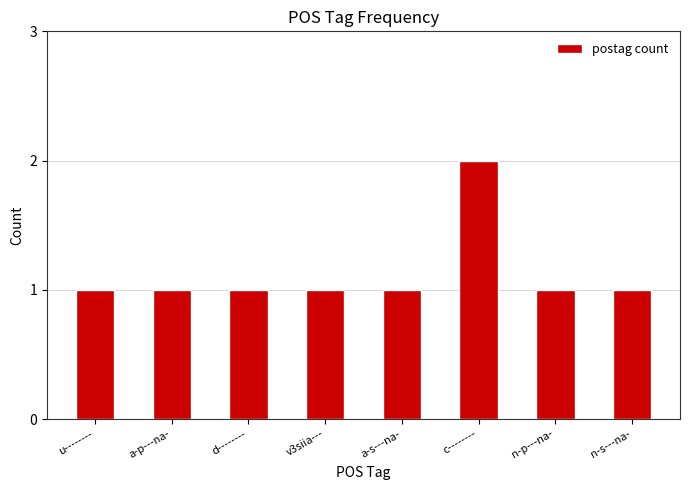

The value at c-------- is 2. True or false?

True